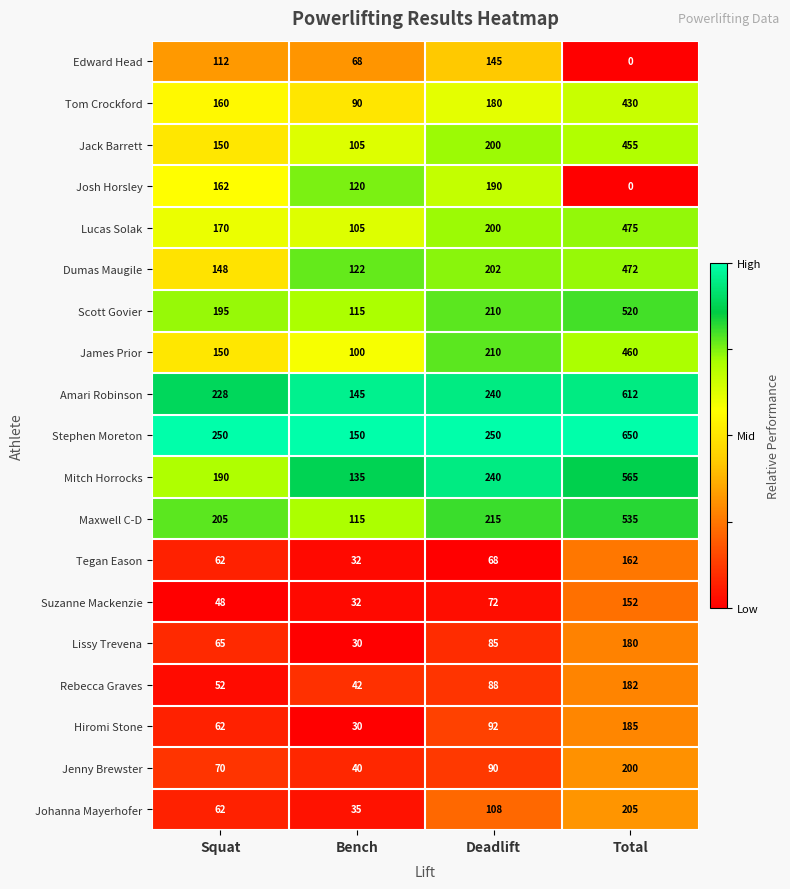

At which category is the sum across all series the highest?

Total